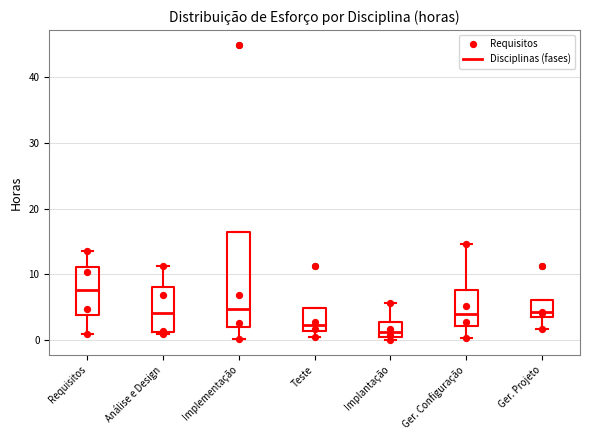

Which box is the tallest, from its lower edge to its upper edge?

Implementação